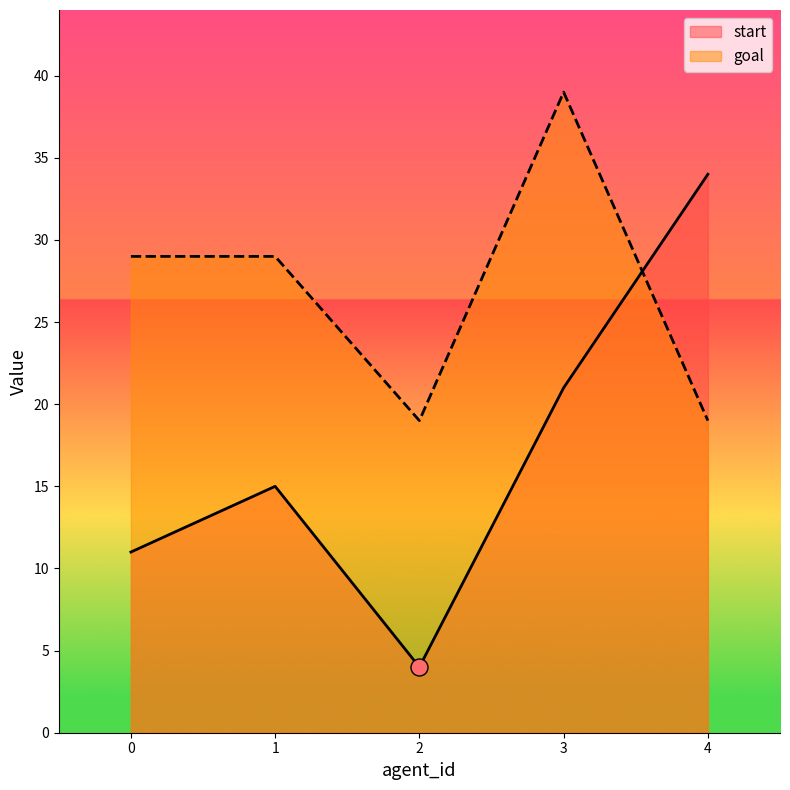

What are all the series names shown in the legend?

start, goal